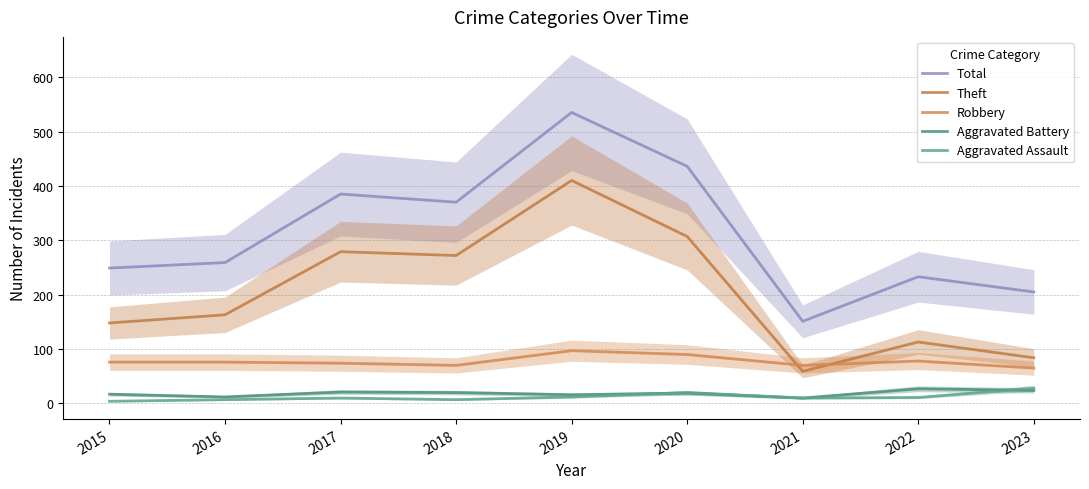

Does the chart have visible grid lines?

Yes